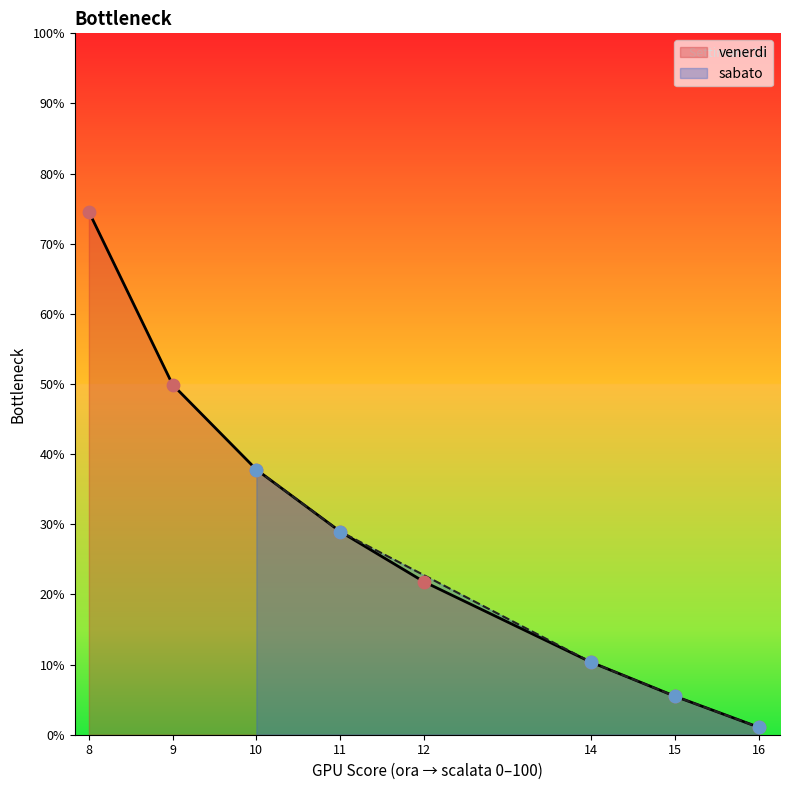

Which has a higher value, 11 or 16?

11